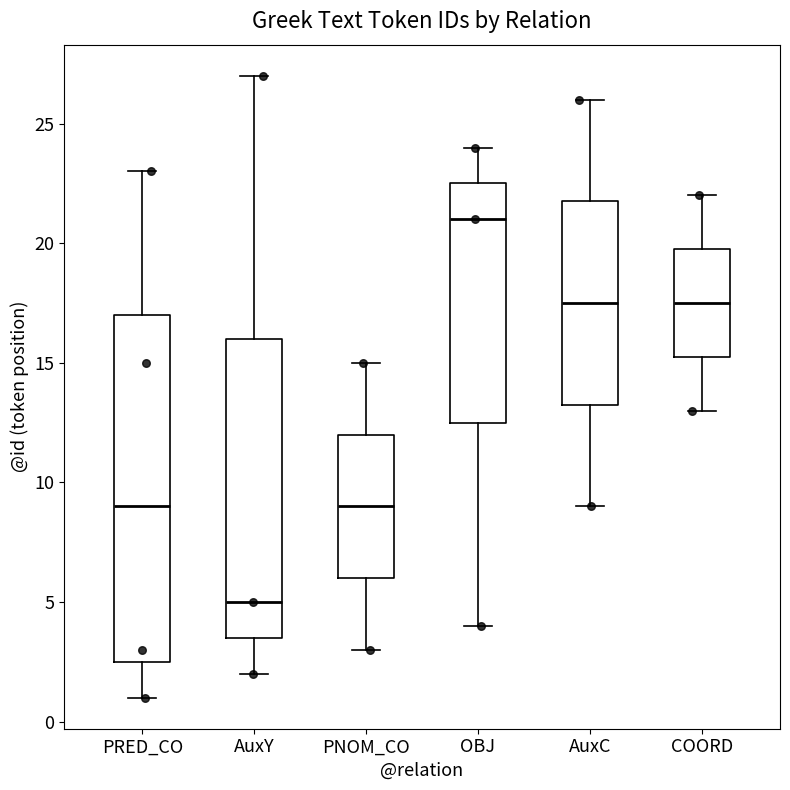

Reading left to right, transcribe this box plot: for each box, give where its median line is, the range the box spans, and where its two whiskers end, as read against the y-axis. The values are not printed on the chart, so give them approximately, as read against the axis.

PRED_CO: median 9.0, box 2.5 to 17.0, whiskers 1.0 to 23.0
AuxY: median 5.0, box 3.5 to 16.0, whiskers 2.0 to 27.0
PNOM_CO: median 9.0, box 6.0 to 12.0, whiskers 3.0 to 15.0
OBJ: median 21.0, box 12.5 to 22.5, whiskers 4.0 to 24.0
AuxC: median 17.5, box 13.5 to 22.0, whiskers 9.0 to 26.0
COORD: median 17.5, box 15.5 to 20.0, whiskers 13.0 to 22.0